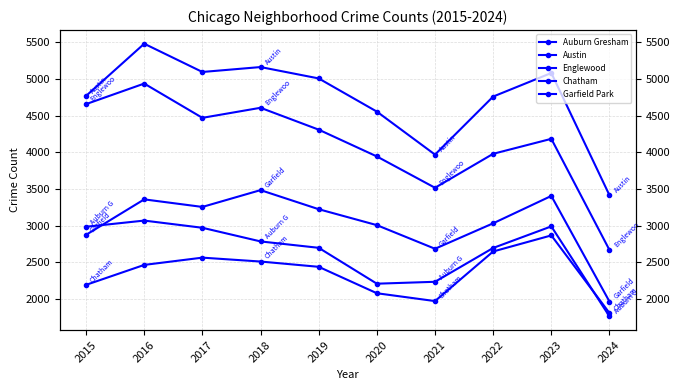

Rank the series by their maximum value, from highest to lowest.

Austin, Englewood, Garfield Park, Auburn Gresham, Chatham